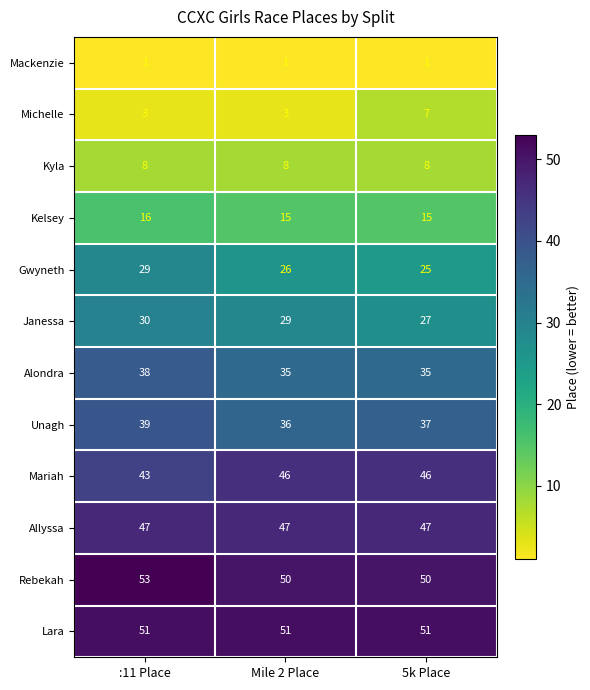

What is the difference between the maximum and minimum values in the Rebekah series?

3